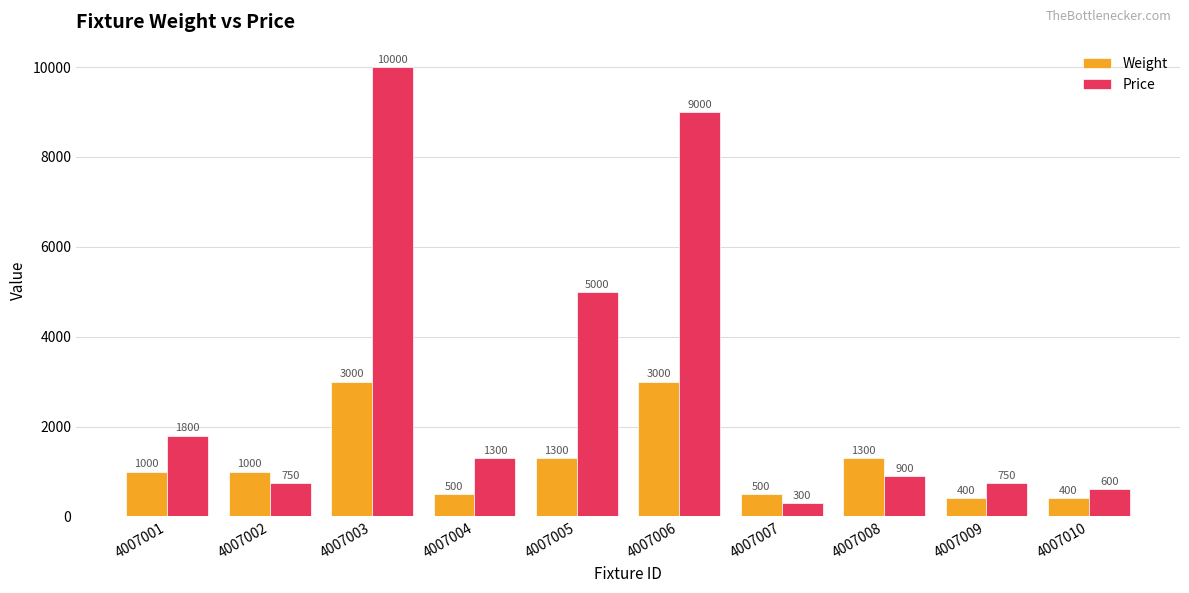

What is the difference between the highest and lowest values at 4007009?

350